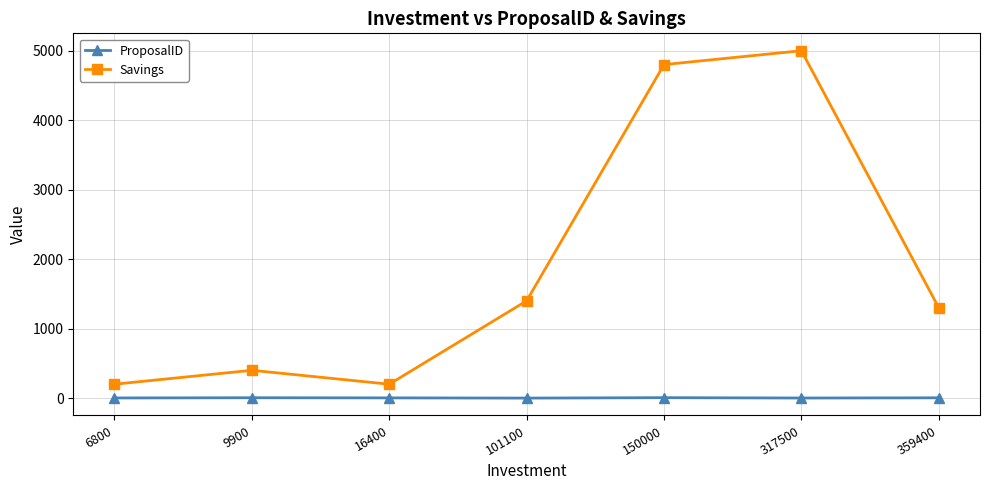

What is the average value of the ProposalID series?

3